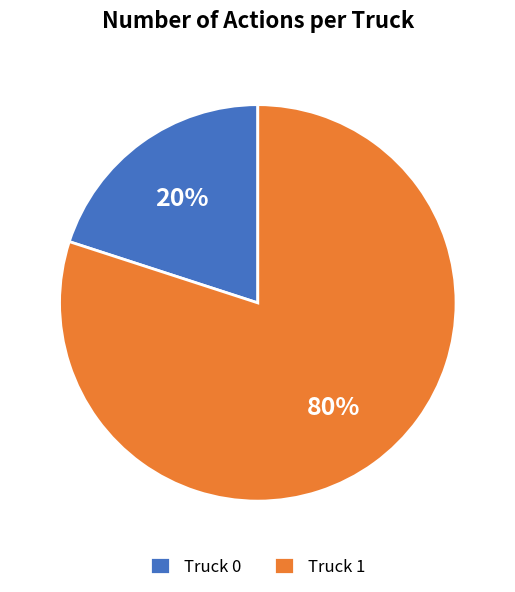

What is the ratio of the value at Truck 1 to the value at Truck 0?

4.0